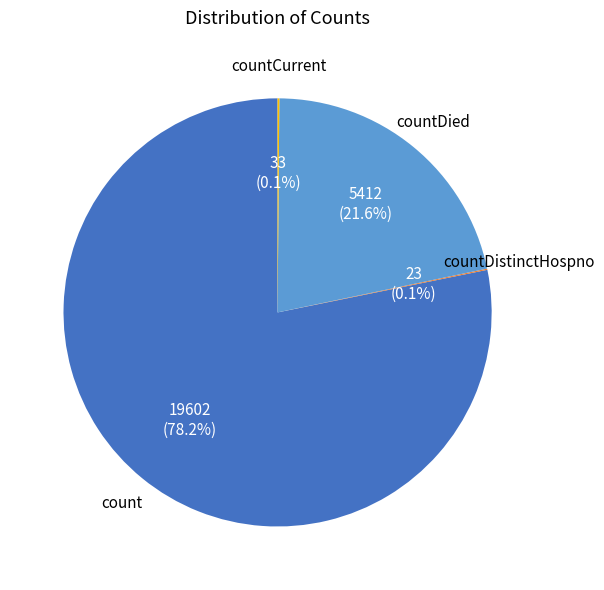

Does any single category account for the majority?

Yes